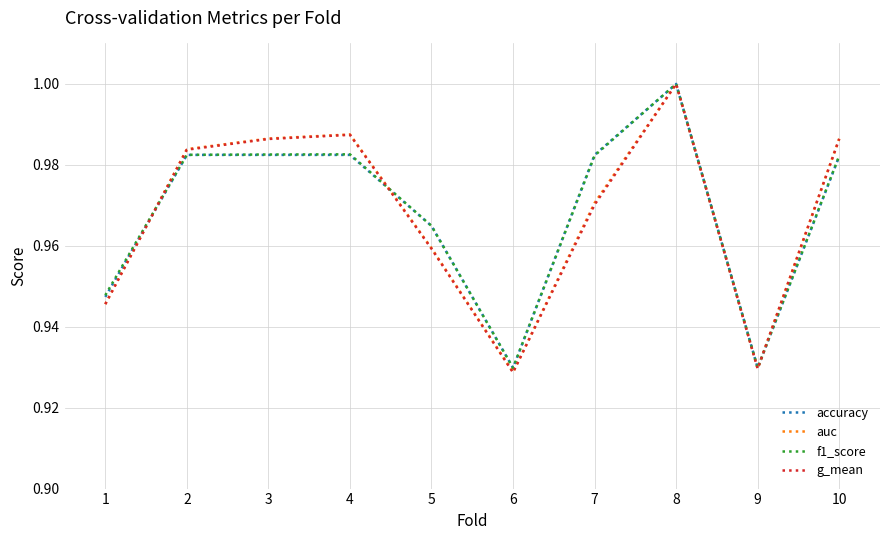

Which series changed the most between 6 and 8?

g_mean